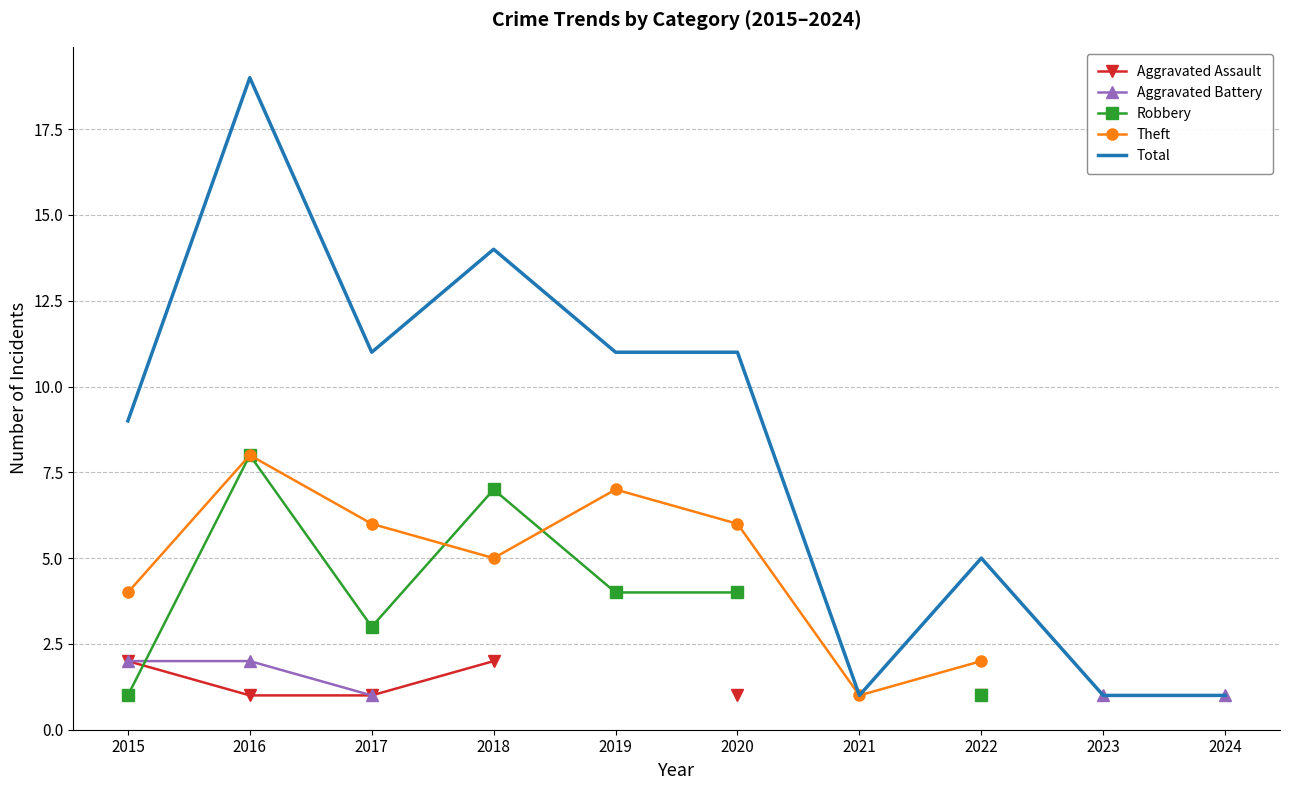

What is the total value across all series at 2015?

18.0